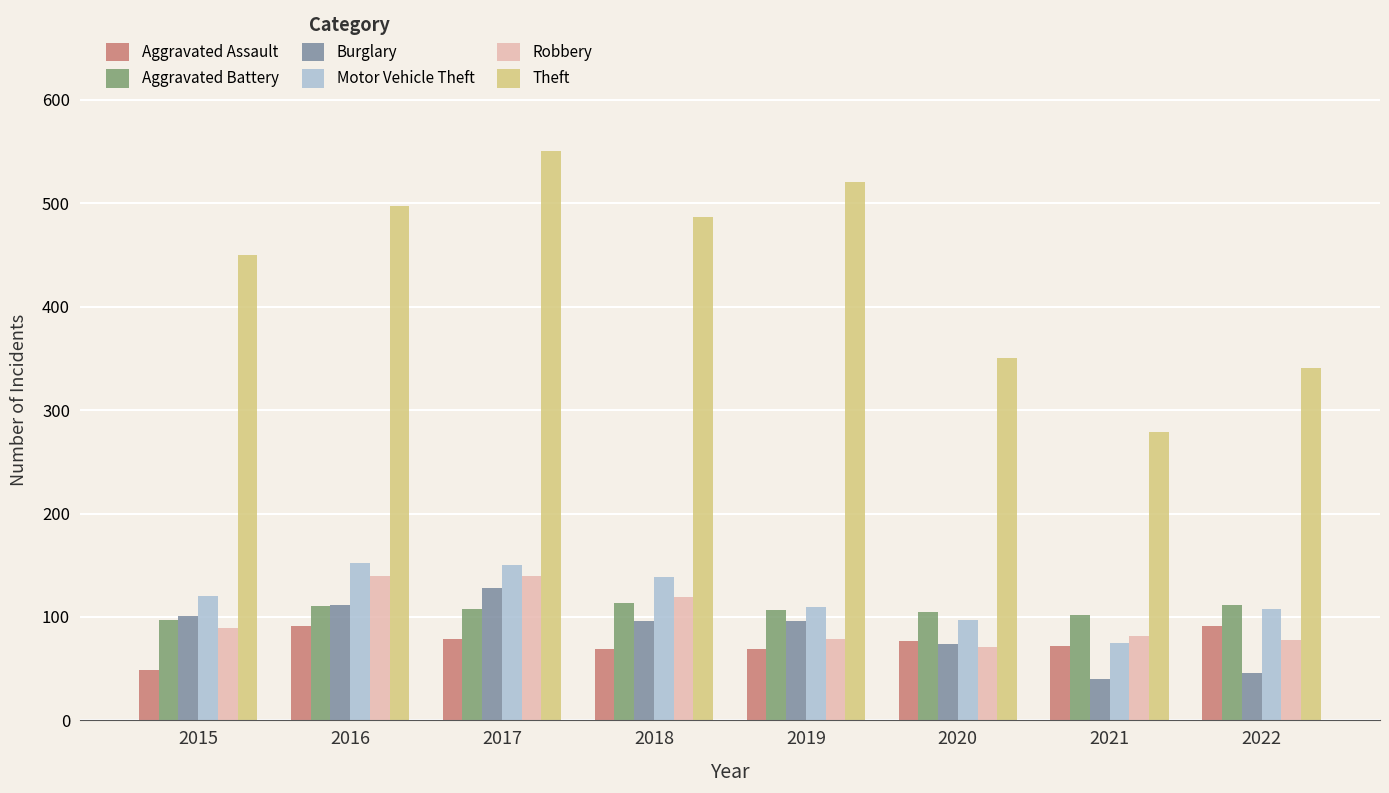

Is the value of Aggravated Assault at 2016 greater than the value of Burglary at 2016?

No